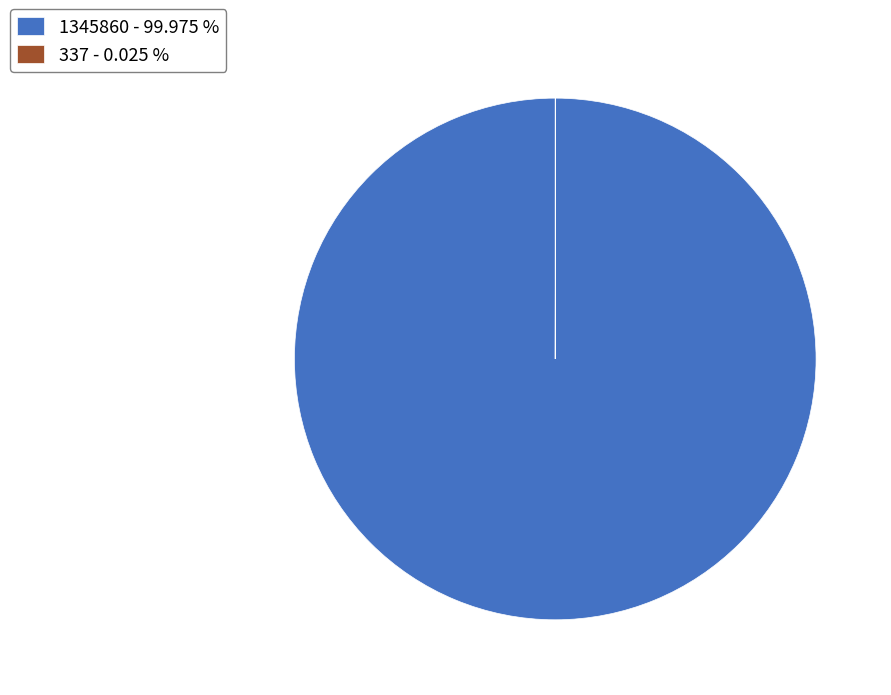

Does 1345860 - 99.975 % account for over 50% of the chart?

Yes